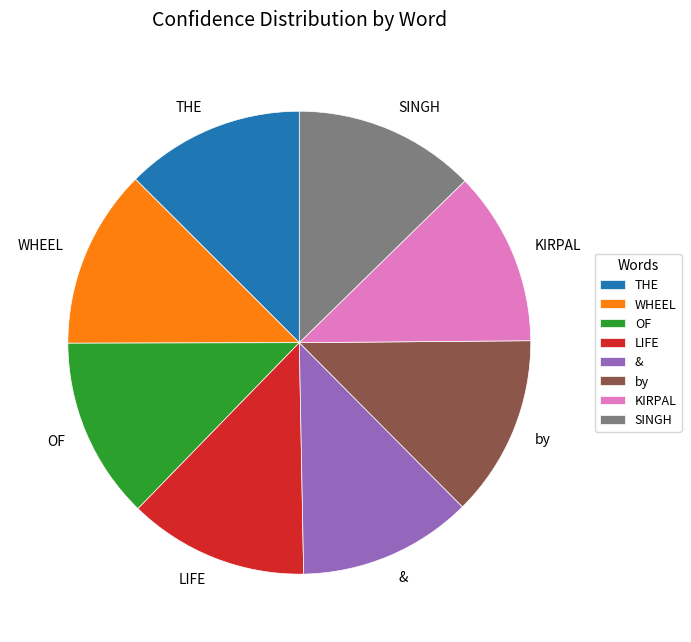

What is the ratio of the value at LIFE to the value at &?

1.0